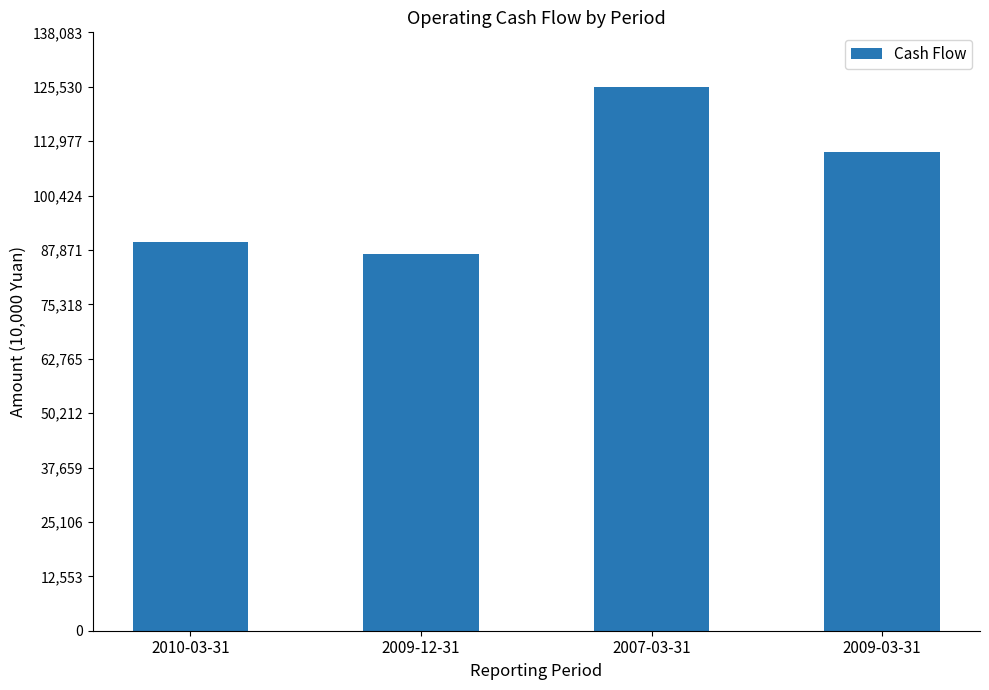

What is the difference between the maximum and second lowest values?

35892